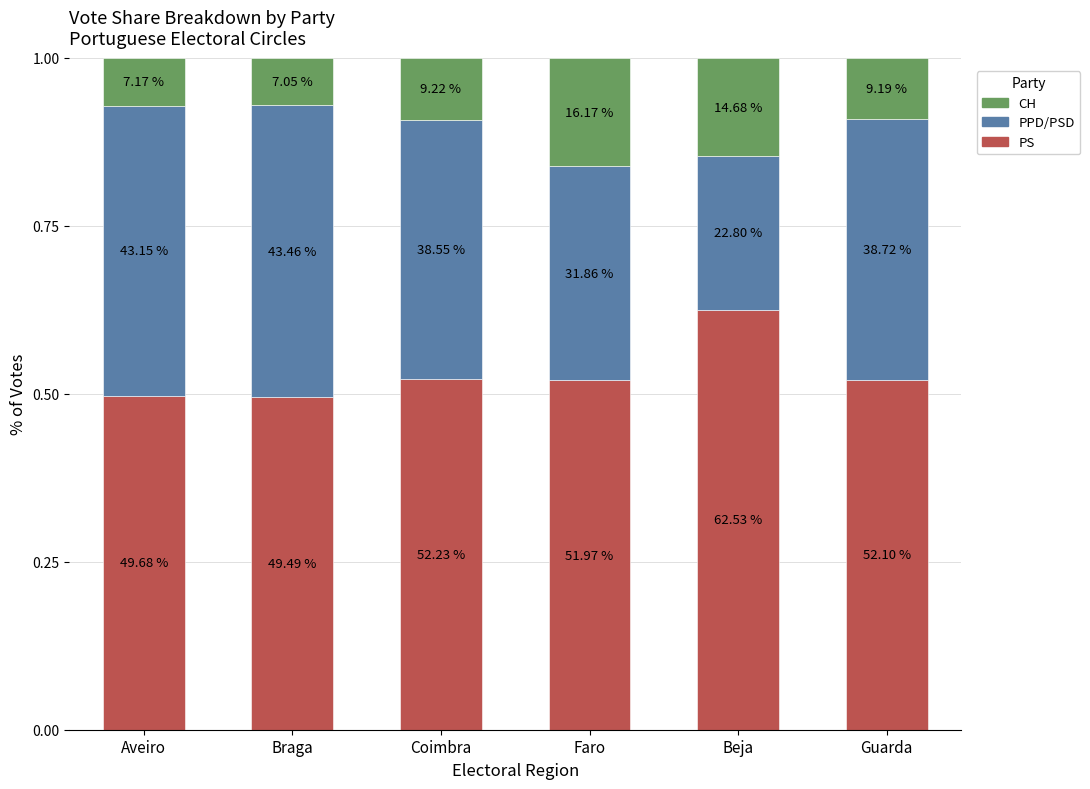

At which category is the sum across all series the highest?

Beja